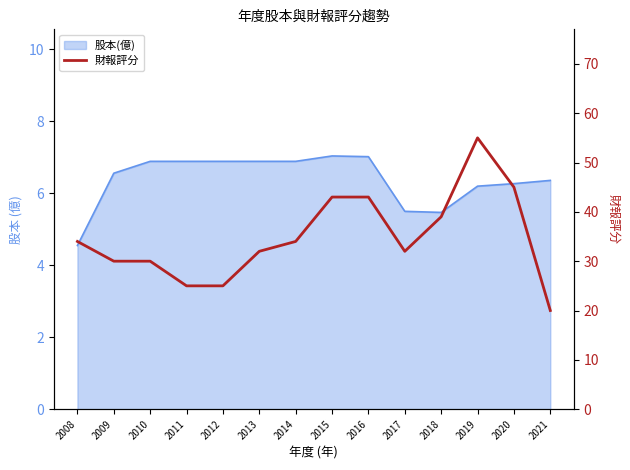

Which label corresponds to the smallest value in the chart?

2021